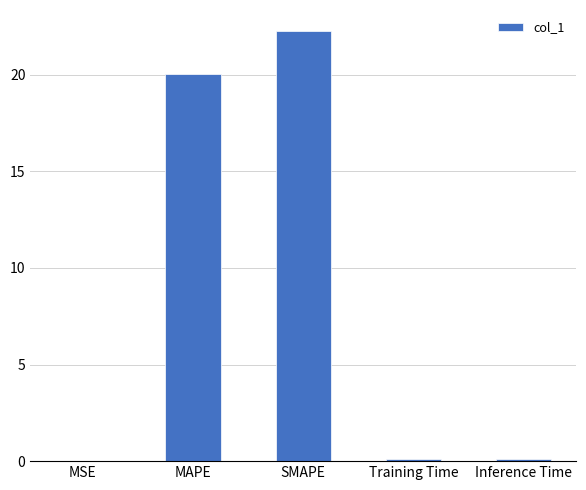

What is the sum of all values?

42.5